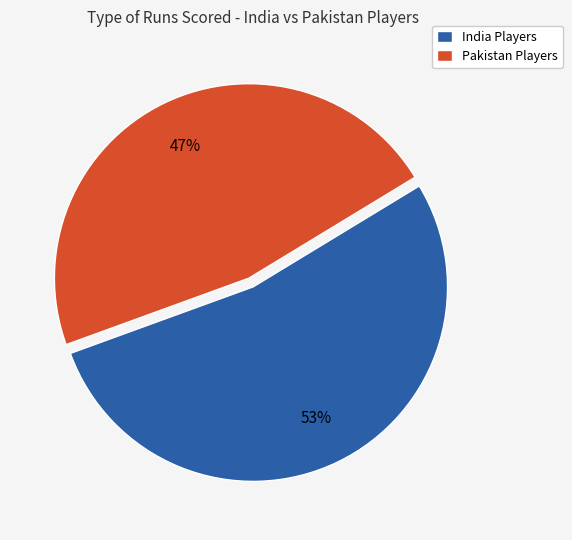

How many segments does this pie chart have?

2